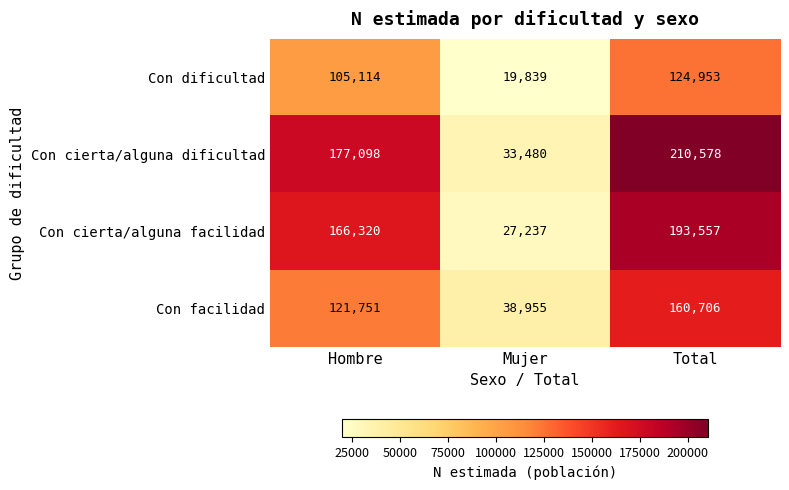

How many distinct data groups are displayed?

4